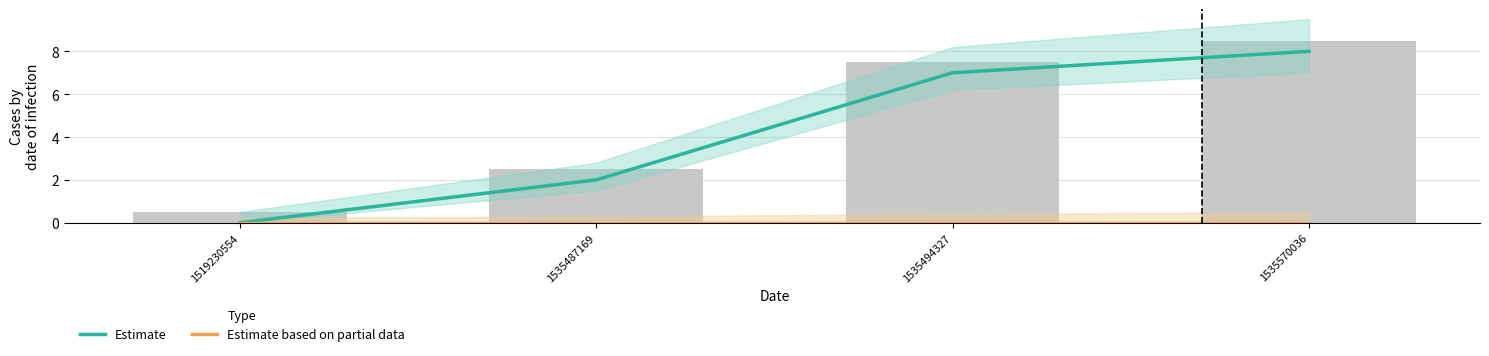

What is the difference between the Estimate values at 1535487169 and 1519230554?

2